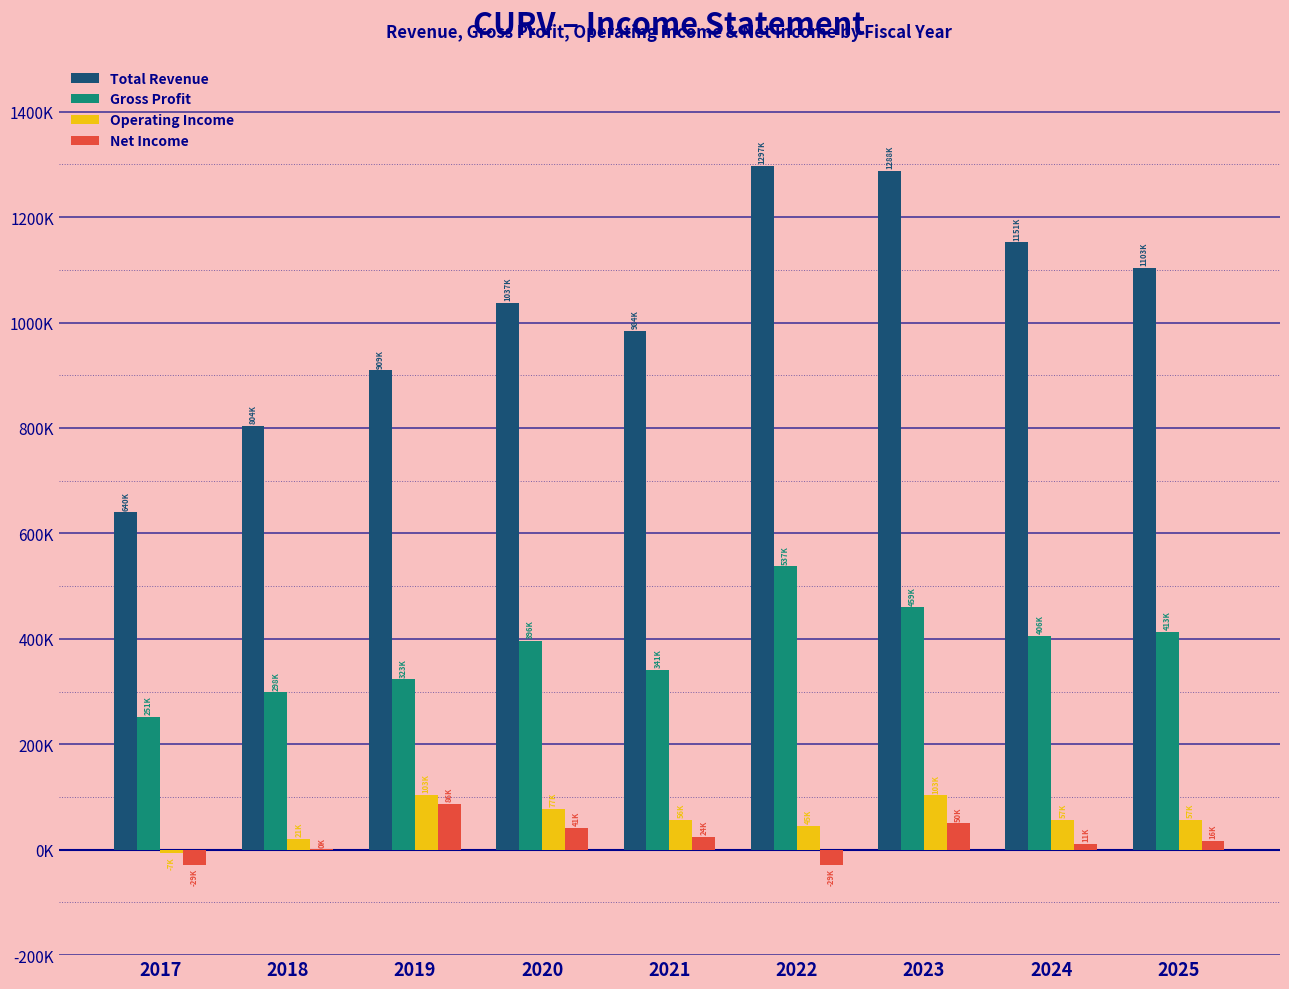

What is the difference between the second highest and second lowest values in the Total Revenue series?

483800